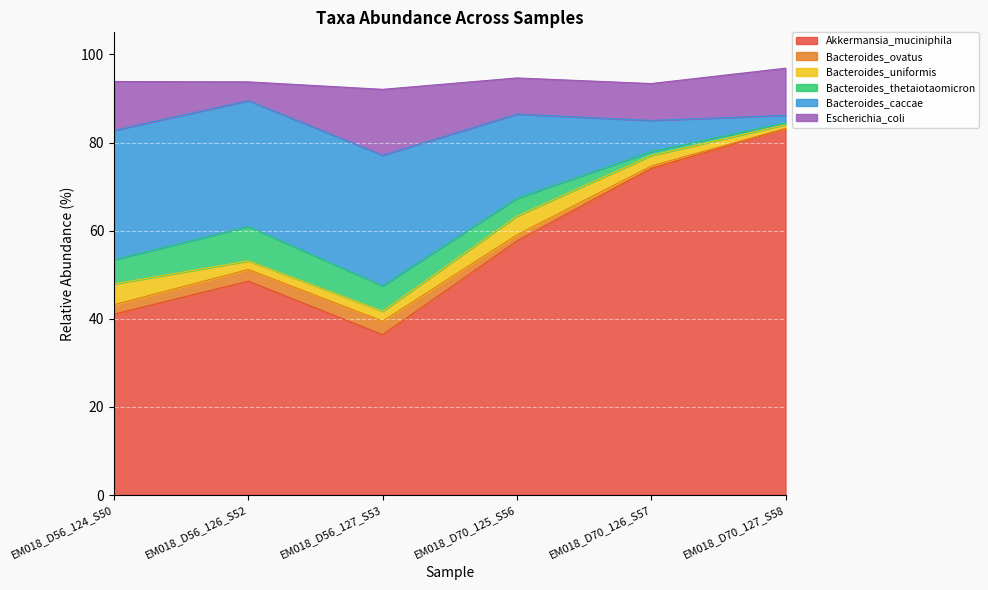

After their last crossing, which series has the higher values: Escherichia_coli or Bacteroides_thetaiotaomicron?

Escherichia_coli